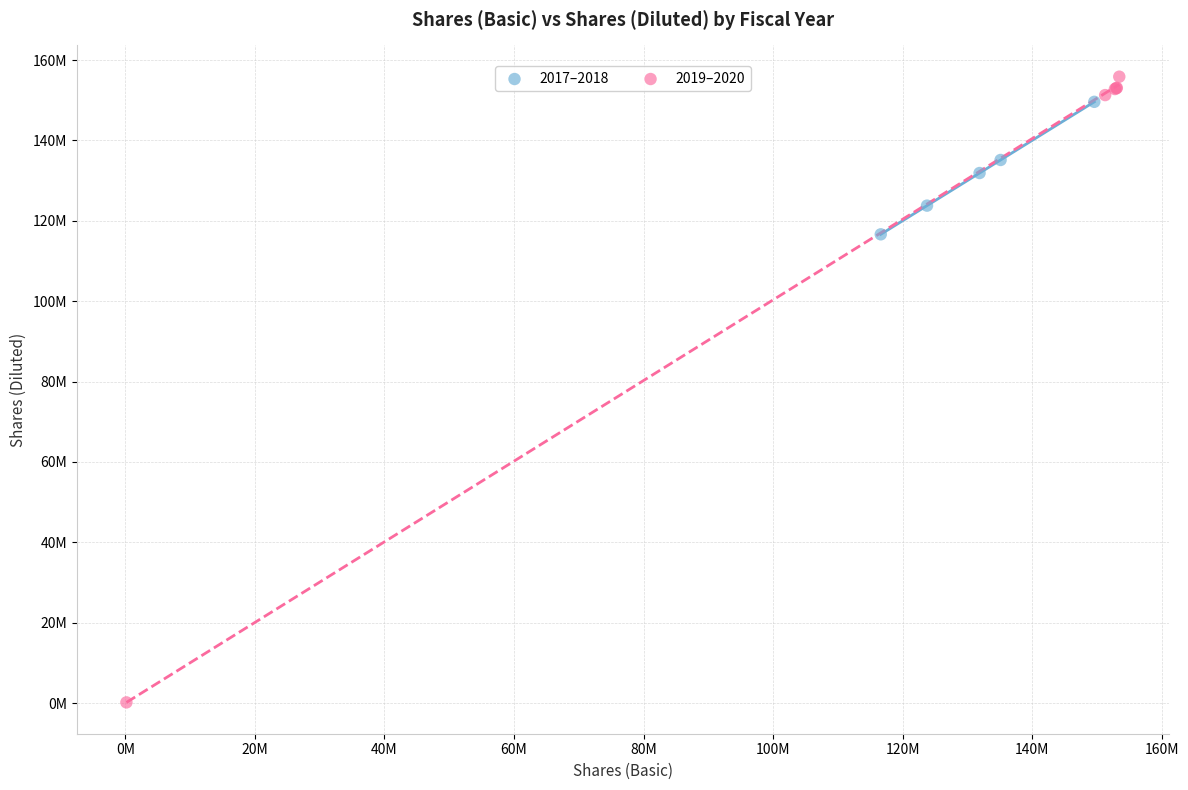

What are all the series names shown in the legend?

2017–2018, 2019–2020